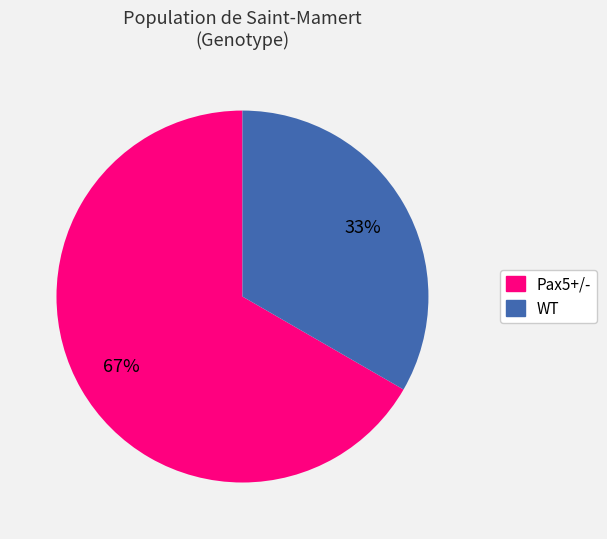

Does Pax5+/- represent more than half of the total?

Yes